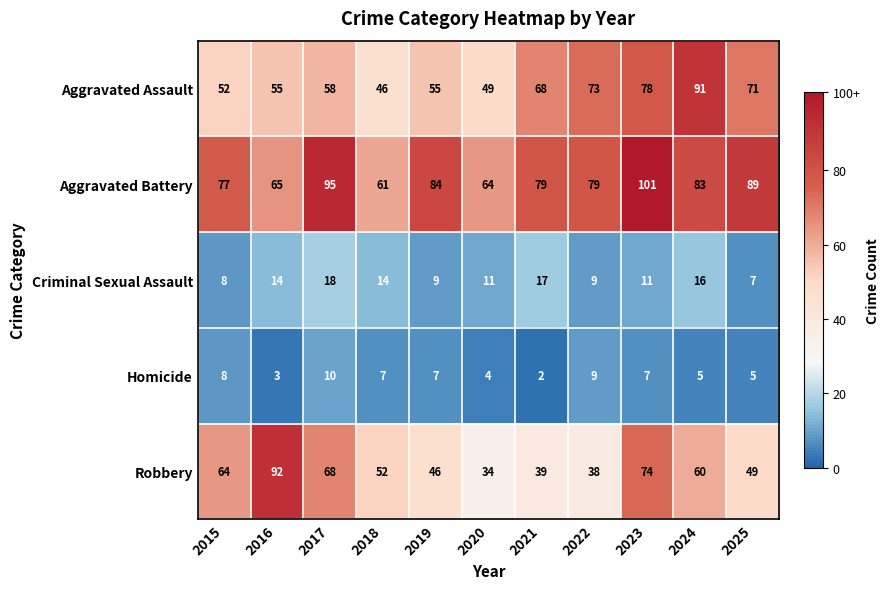

What is the spread (max minus min) of values at 2023?

94